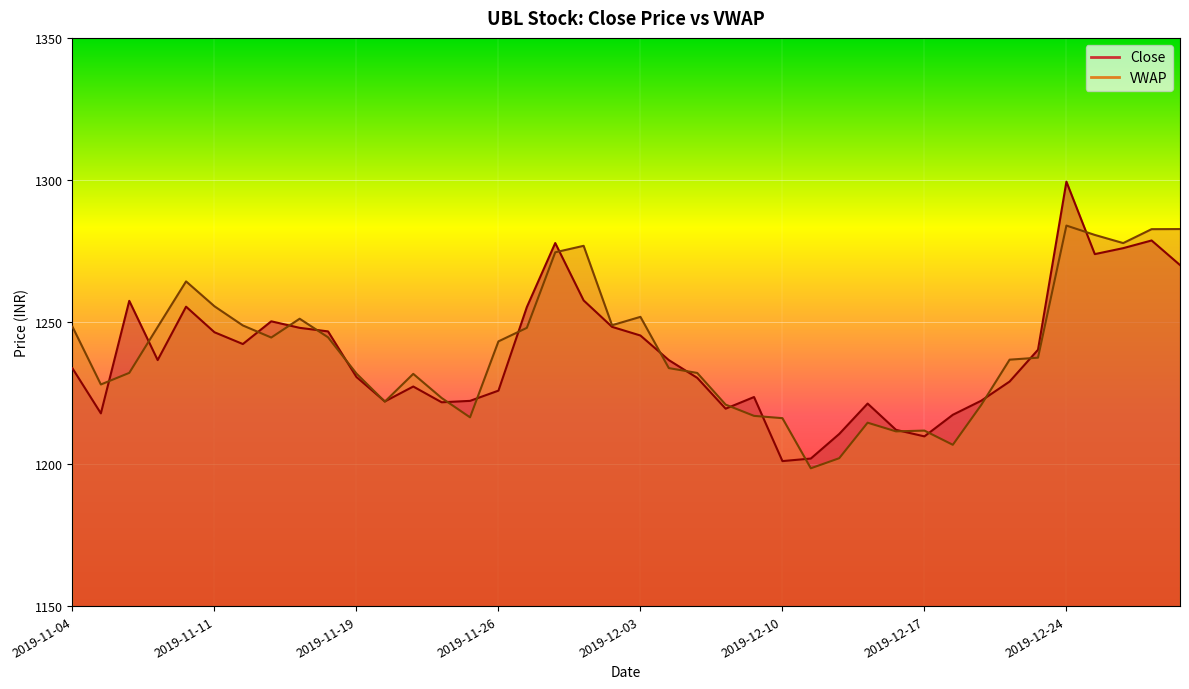

Is it true that VWAP equals 1220.9 at 2019-12-06?

True